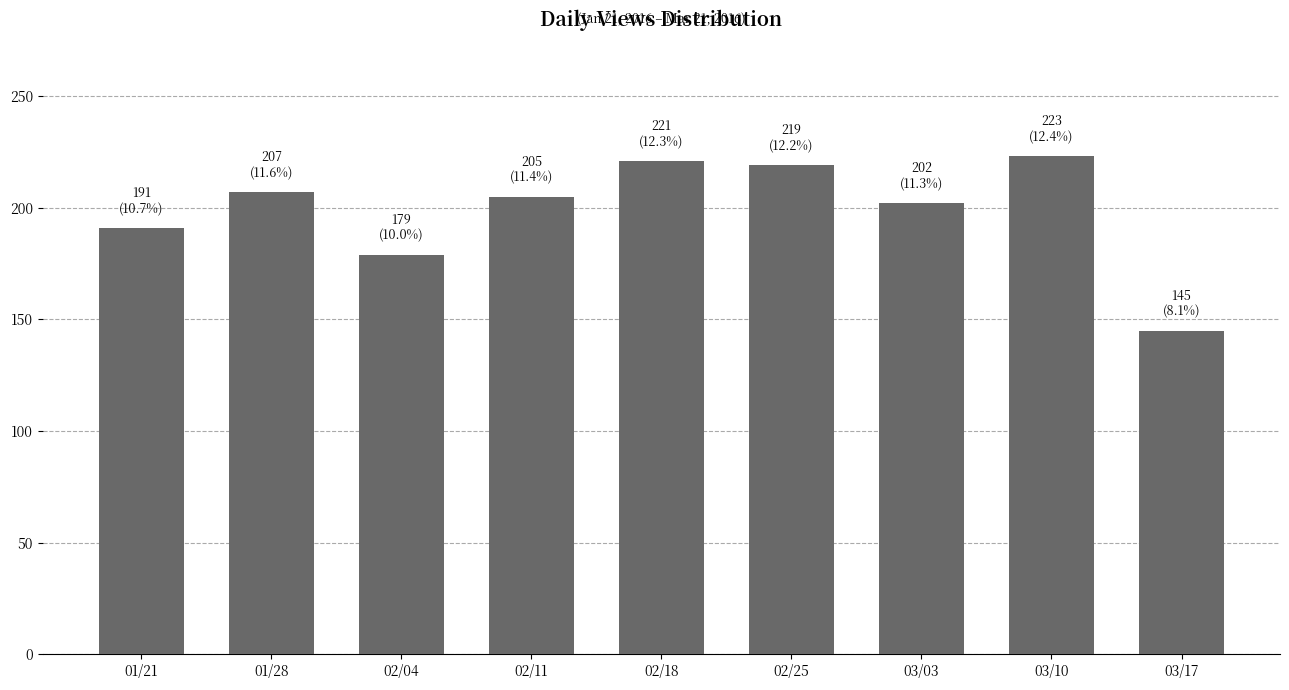

Does the chart contain any negative values?

No